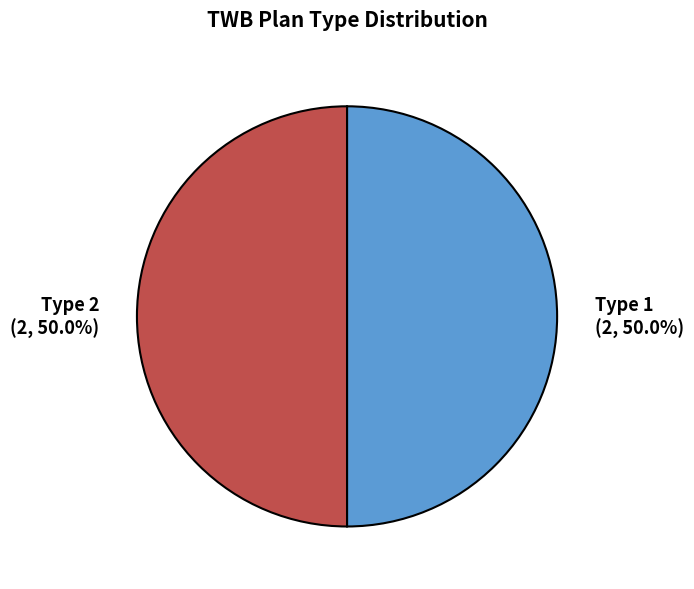

Approximately how many times larger is the value at Type 1 (2, 50.0%) compared to Type 2 (2, 50.0%)?

1.0